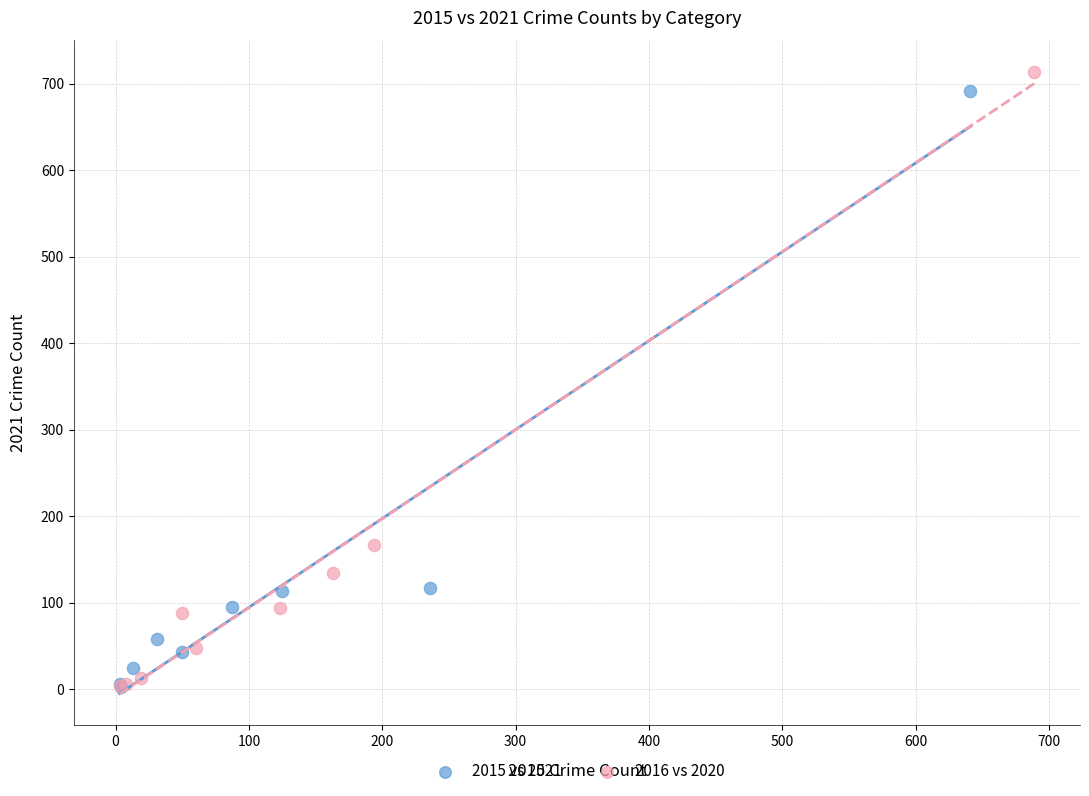

Which series has the widest spread of Y values?

2016 vs 2020